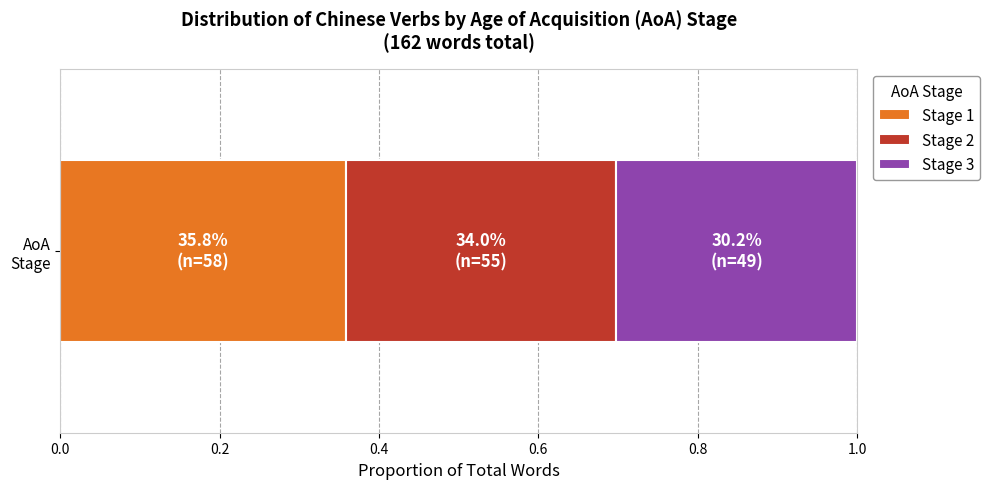

What are all the series names shown in the legend?

Stage 1, Stage 2, Stage 3